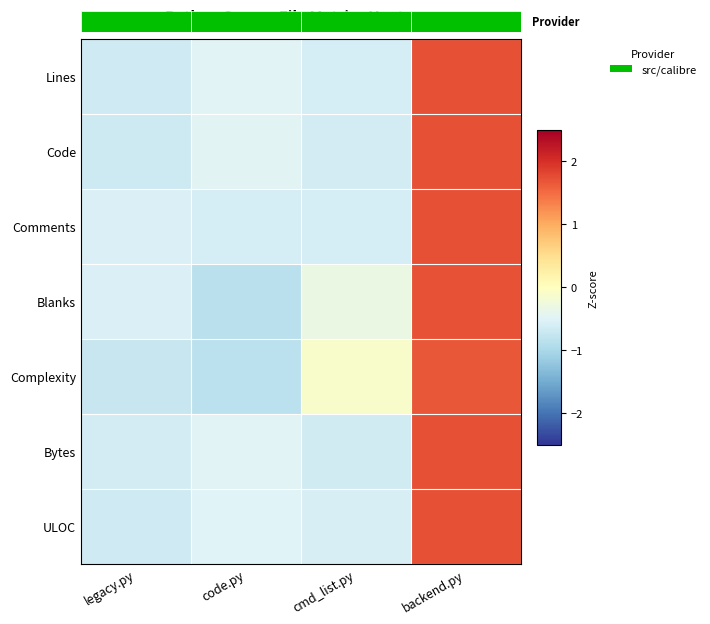

What is the spread (max minus min) of values at backend.py?

0.1